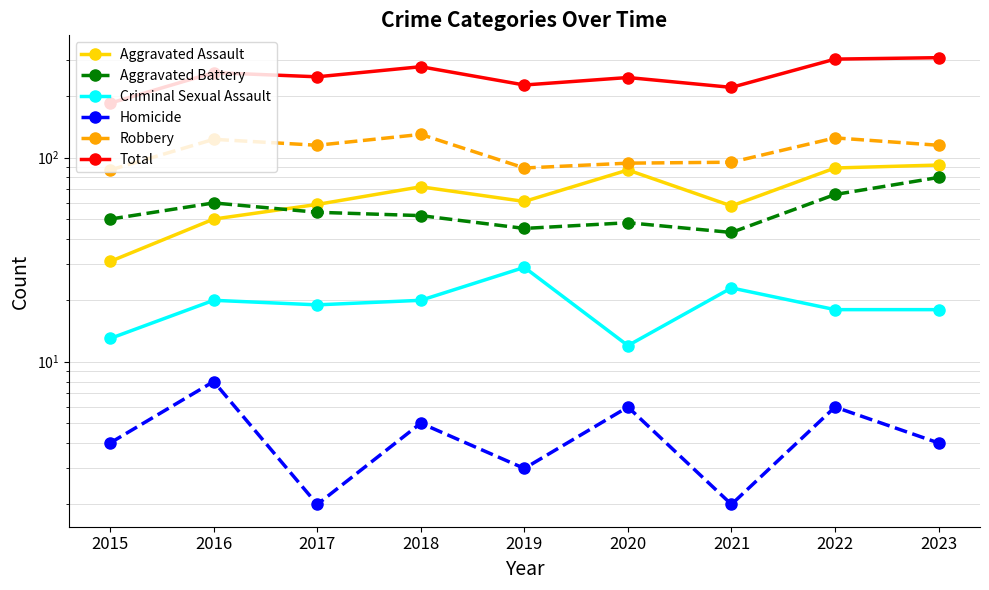

How many interior local peaks does the Total series have?

3